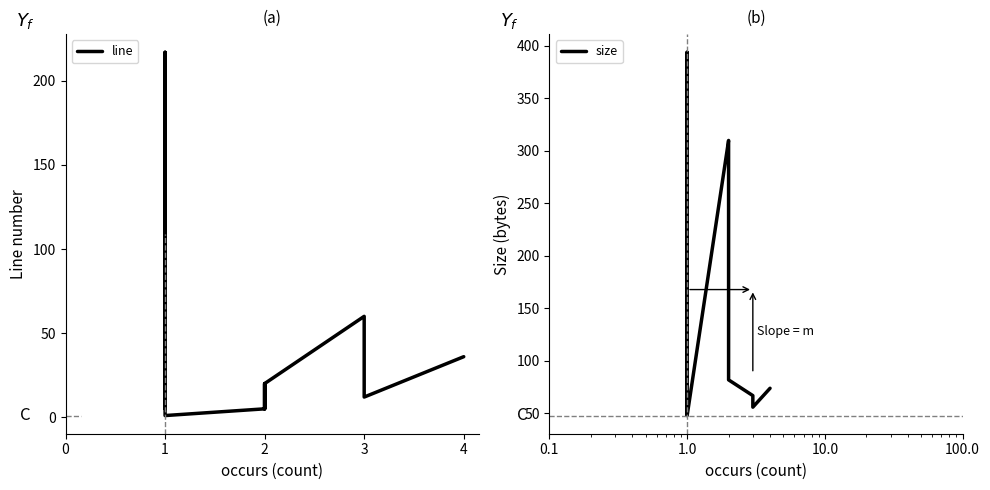

Which series ends up on top after the final intersection of line and size?

size